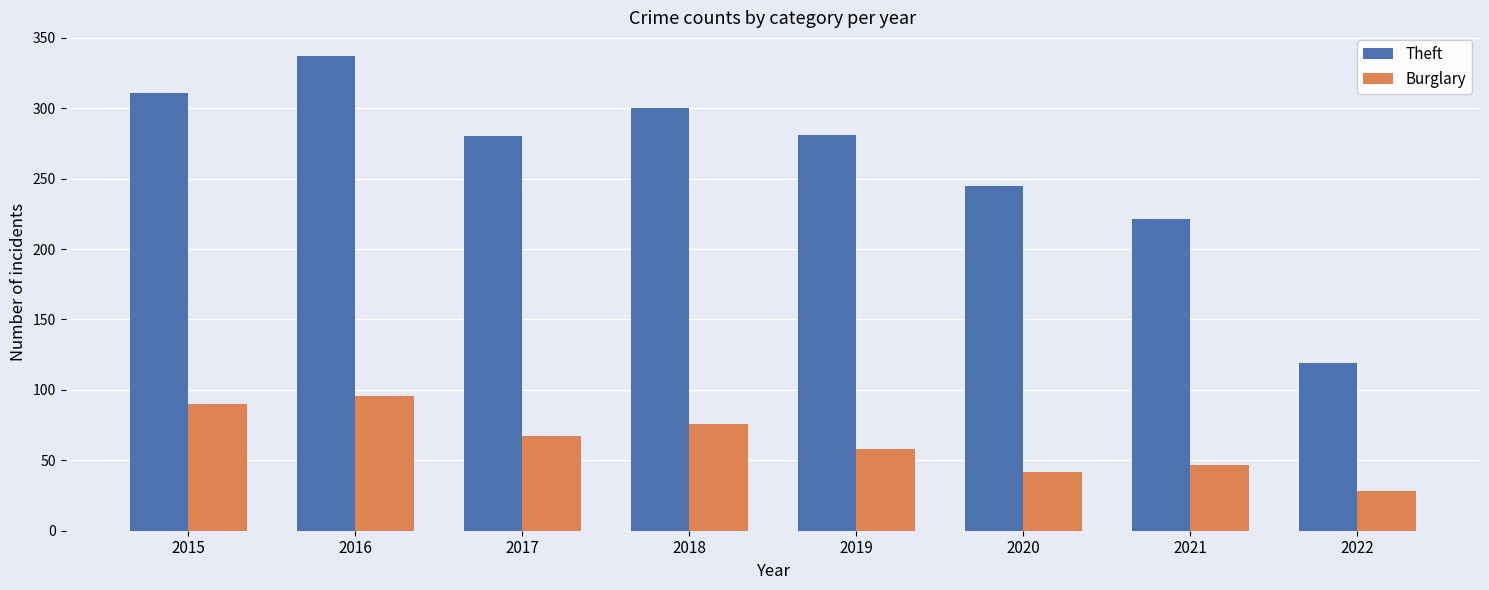

What is the total value across all series at 2018?

376